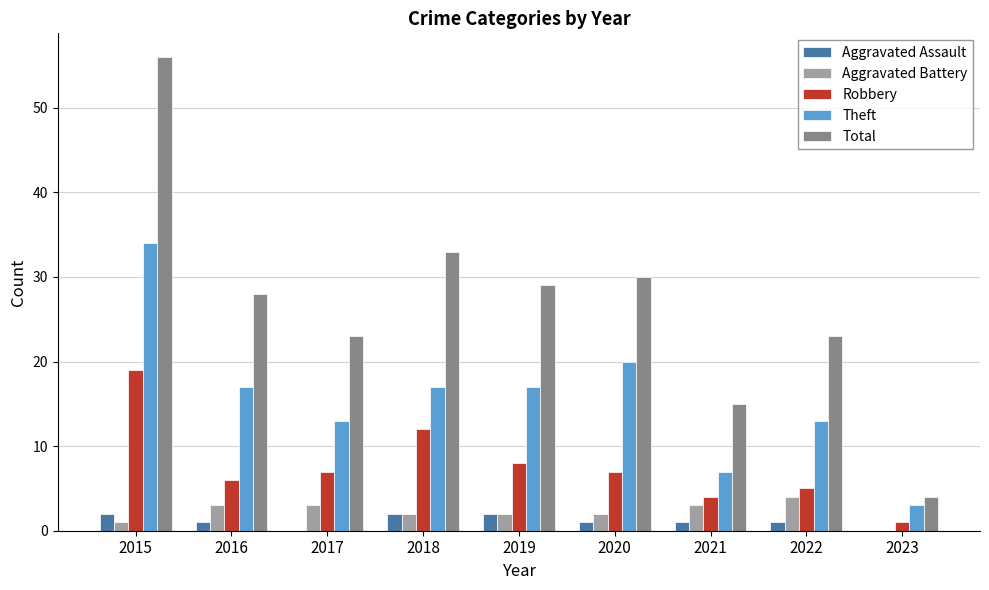

What are all the series names shown in the legend?

Aggravated Assault, Aggravated Battery, Robbery, Theft, Total